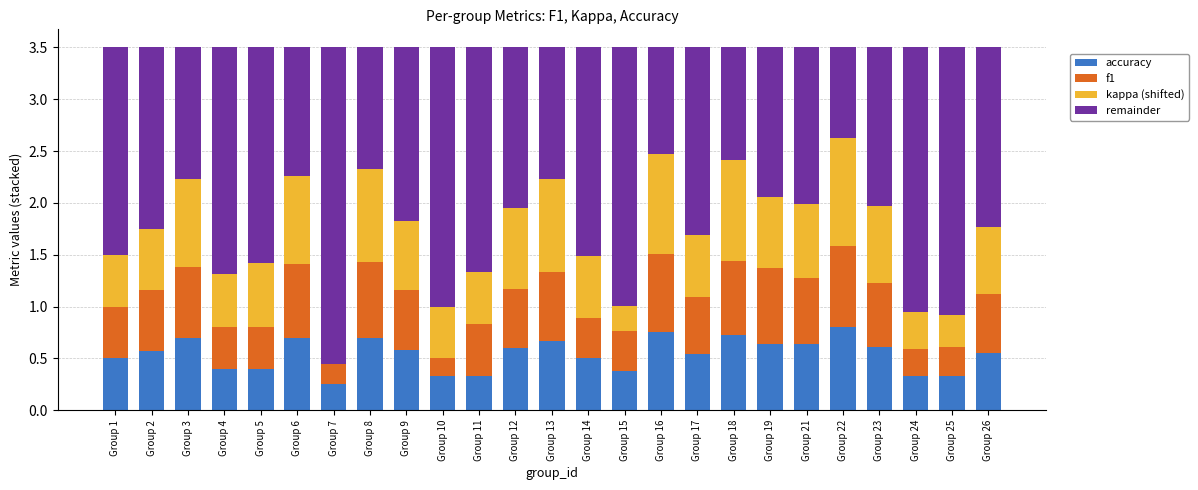

What is the total value across all series at Group 18?

3.5